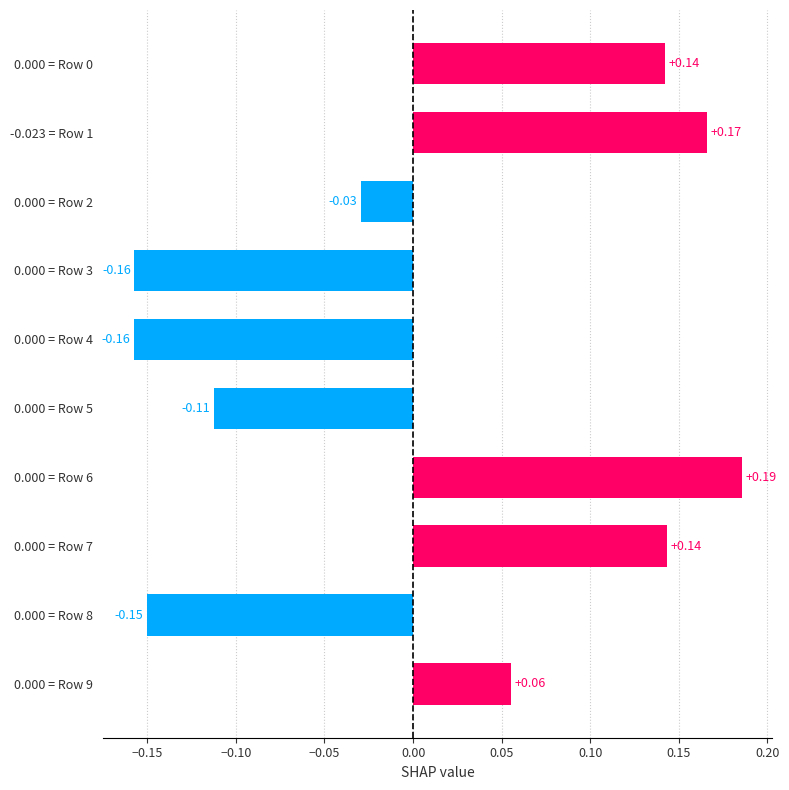

Which has a higher value, 0.000 = Row 5 or 0.000 = Row 6?

0.000 = Row 6